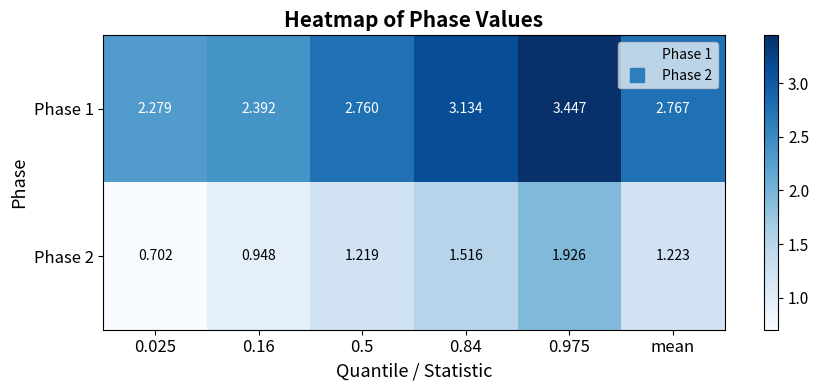

Is the value of Phase 1 at 0.5 greater than the value of Phase 2 at 0.16?

Yes